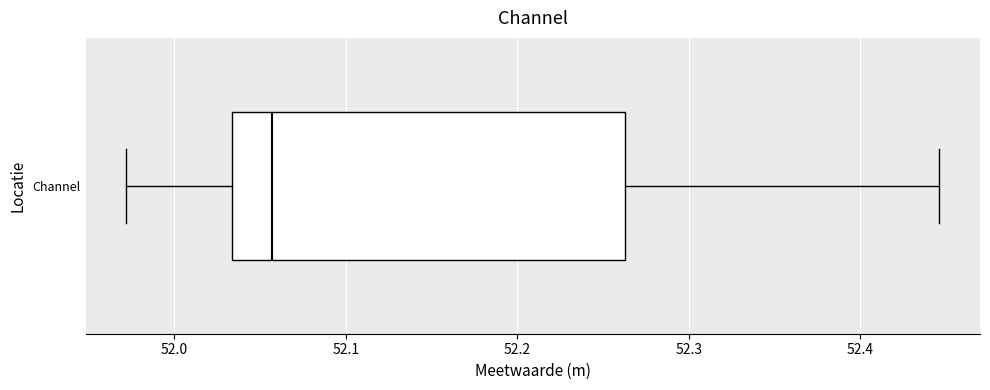

Read this box plot against the x-axis: the position of the median line, the range covered by the box, and the ends of both whiskers. The values are not printed on the chart, so give them approximately, as read against the axis.

median 52.06, box 52.03 to 52.26, whiskers 51.97 to 52.45